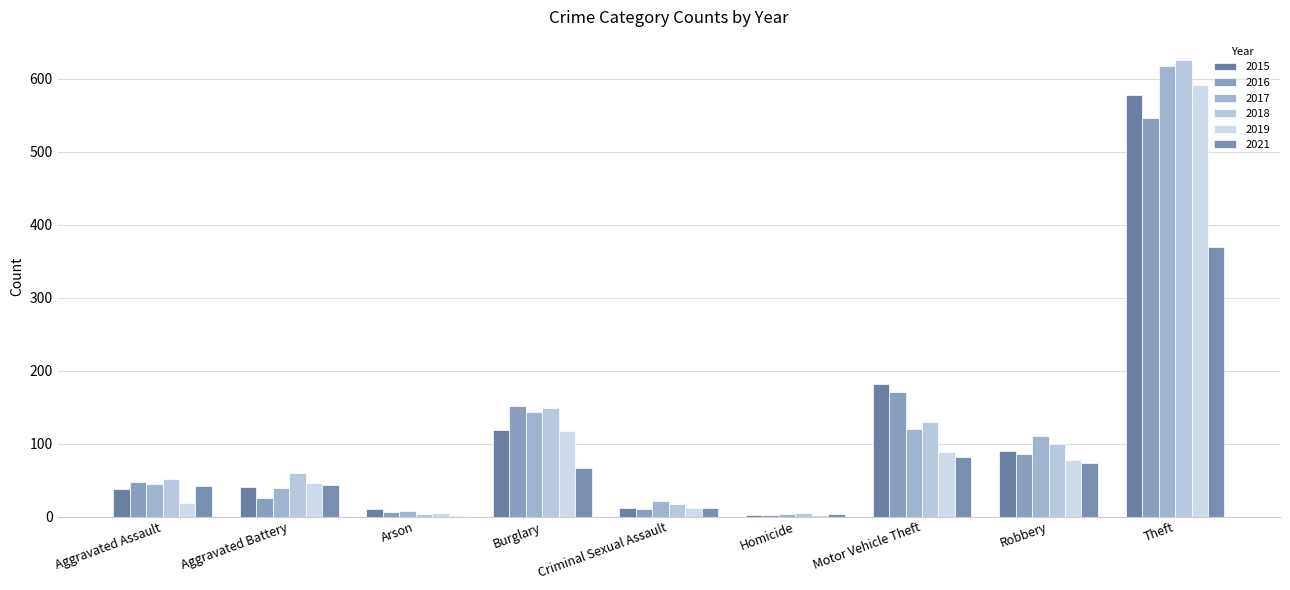

At which category is the sum across all series the highest?

Theft